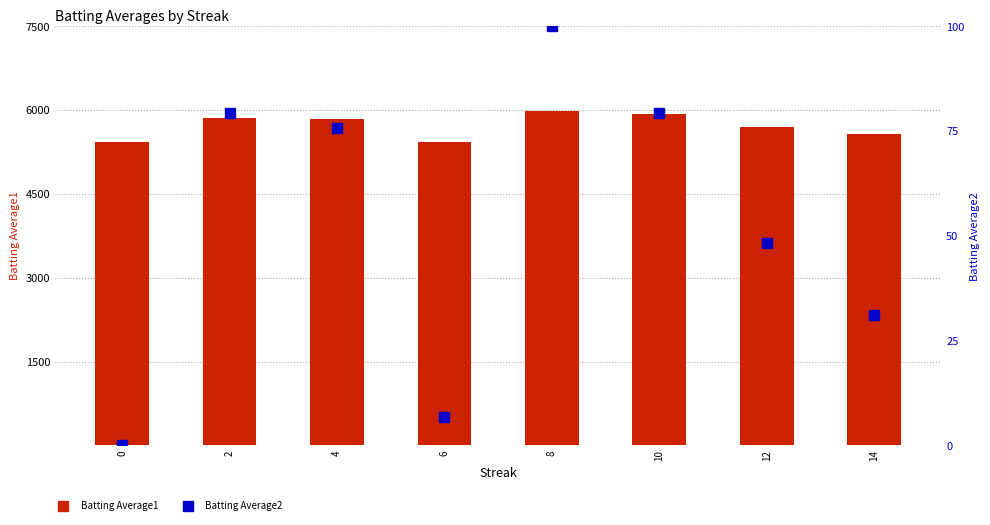

Are the bars grouped side by side (vs. stacked)?

Yes